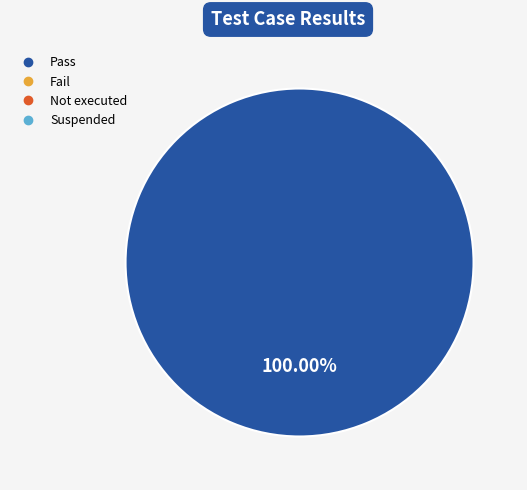

Does any single category account for the majority?

Yes